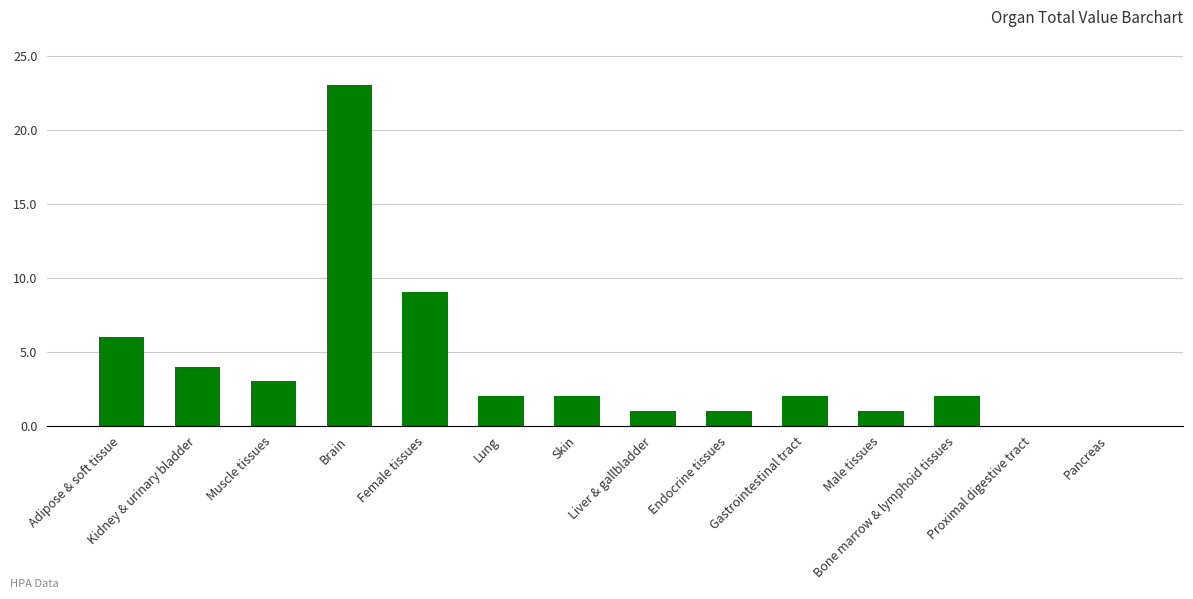

What is the greatest value displayed?

23